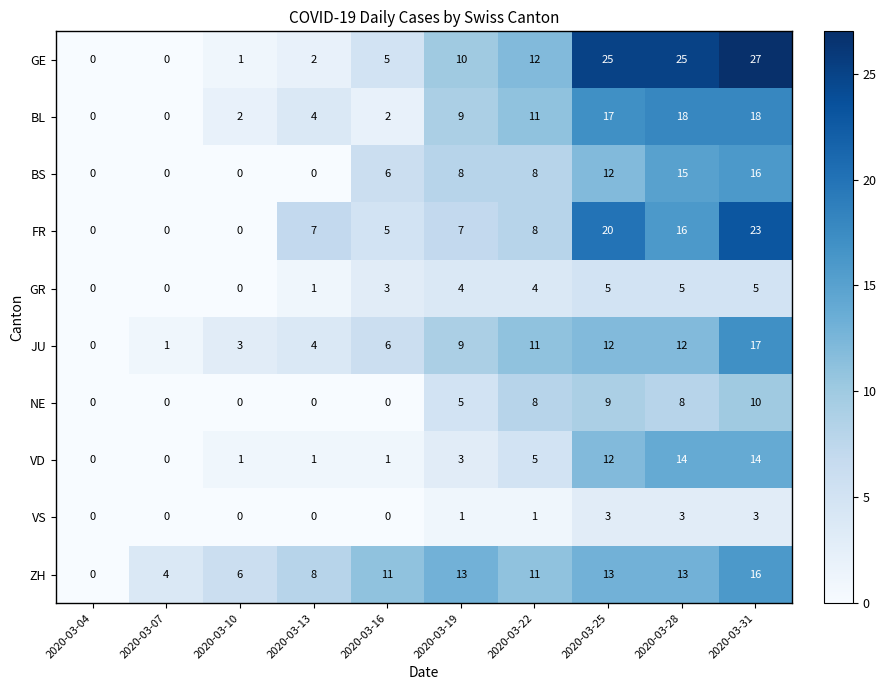

What is the average value of the GR series?

3